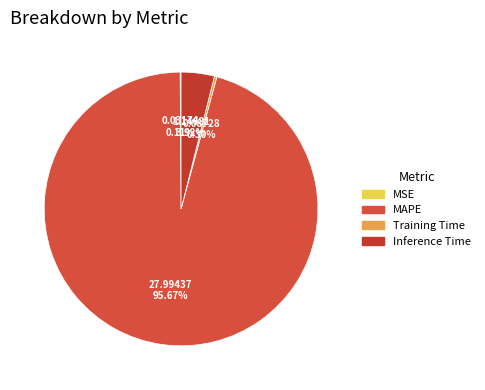

Which category accounts for the majority?

MAPE